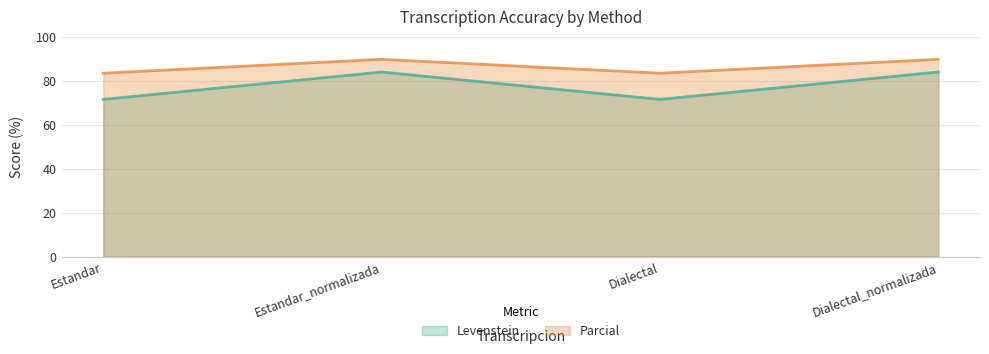

At which category does Parcial reach its first local peak?

Estandar_normalizada